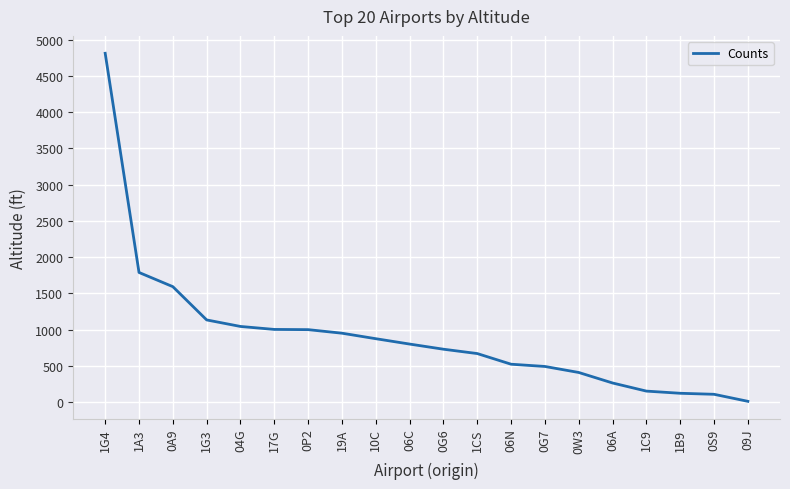

Which label corresponds to the smallest value in the chart?

09J